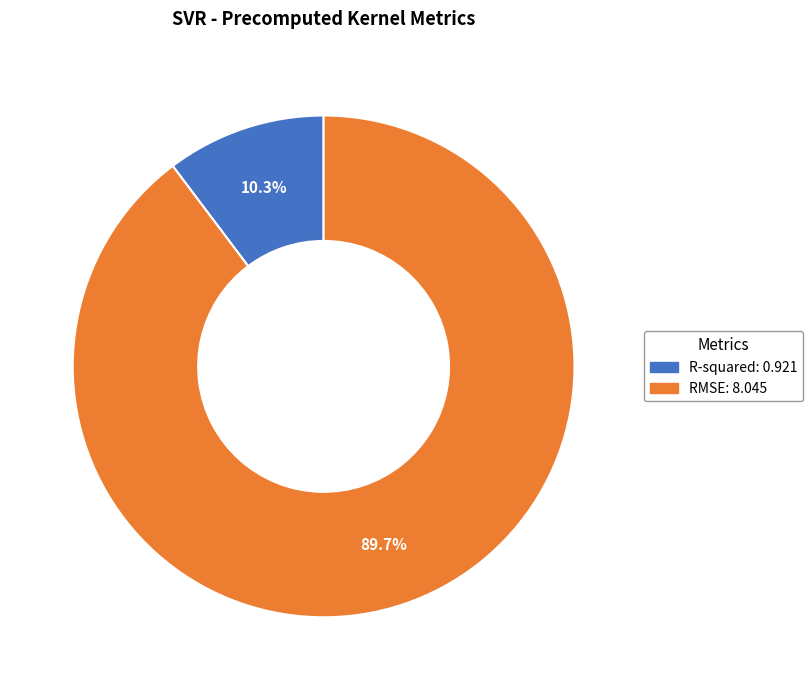

How many slices are in this pie chart?

2